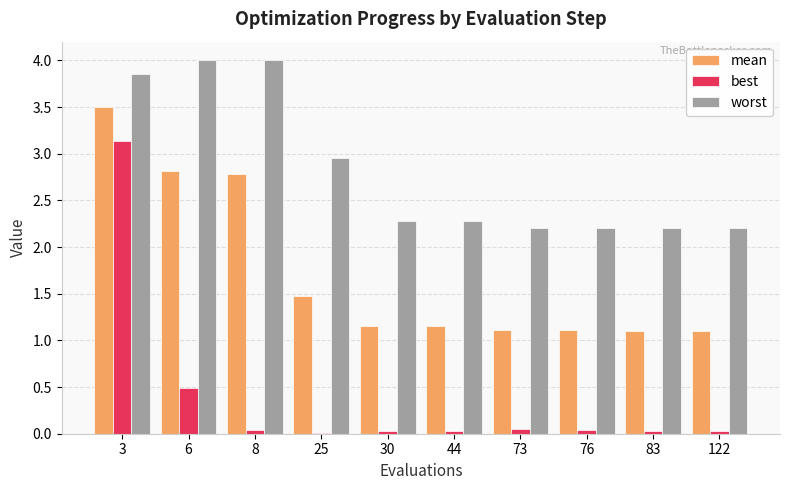

Rank the series by their maximum value, from highest to lowest.

worst, mean, best